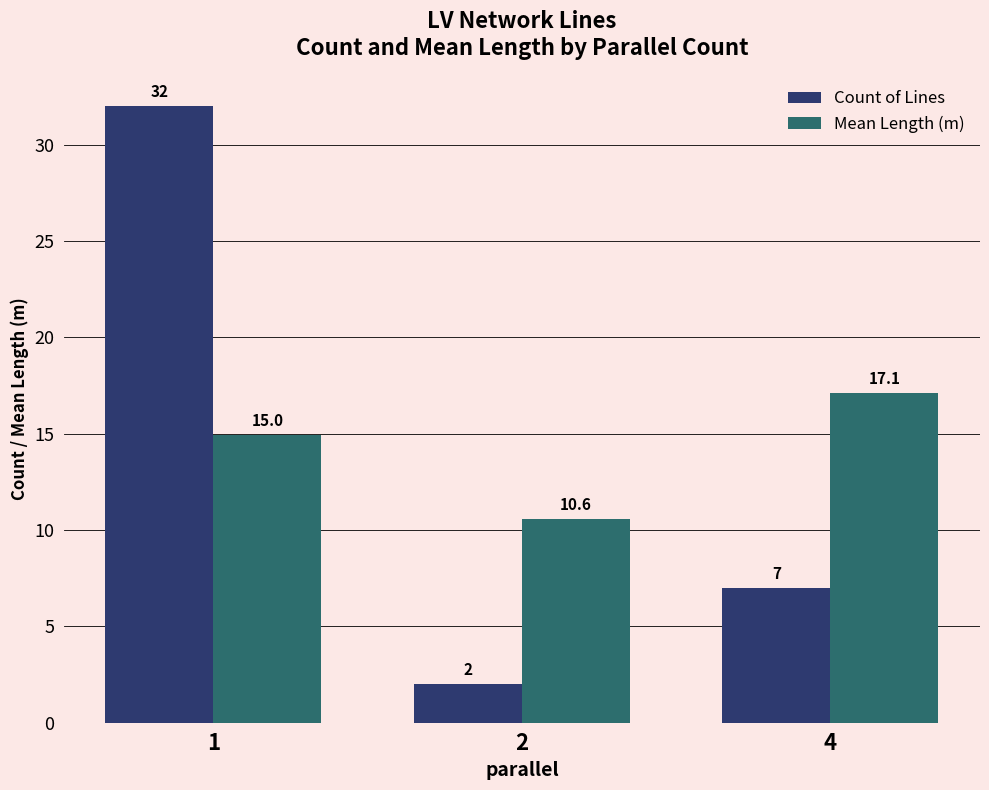

What is the average value of the Count of Lines series?

13.7